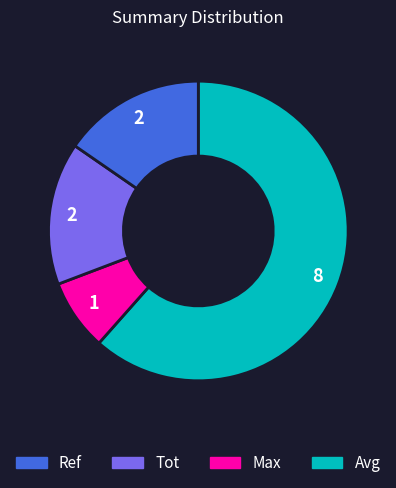

Is there any slice that represents more than half of the pie?

Yes